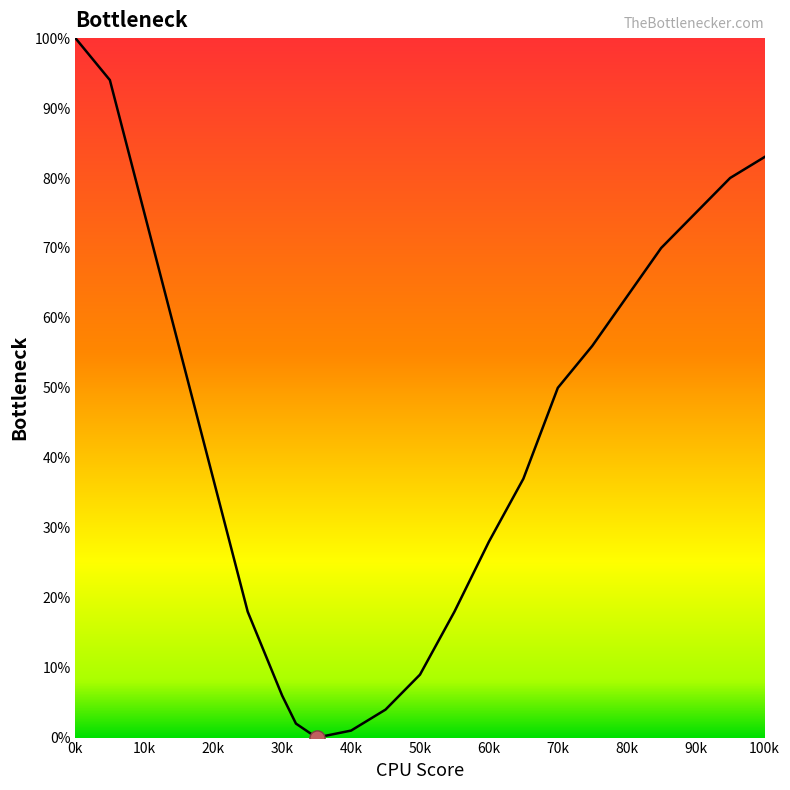

What is the difference between the maximum and minimum values?

100